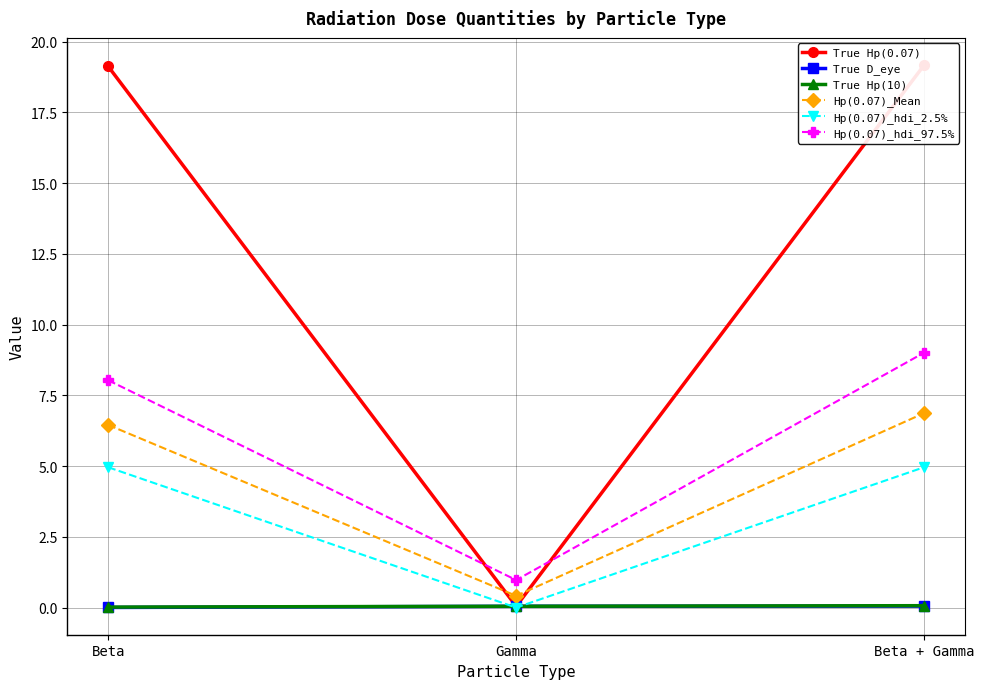

What is the maximum value for Hp(0.07)_hdi_2.5%?

5.0